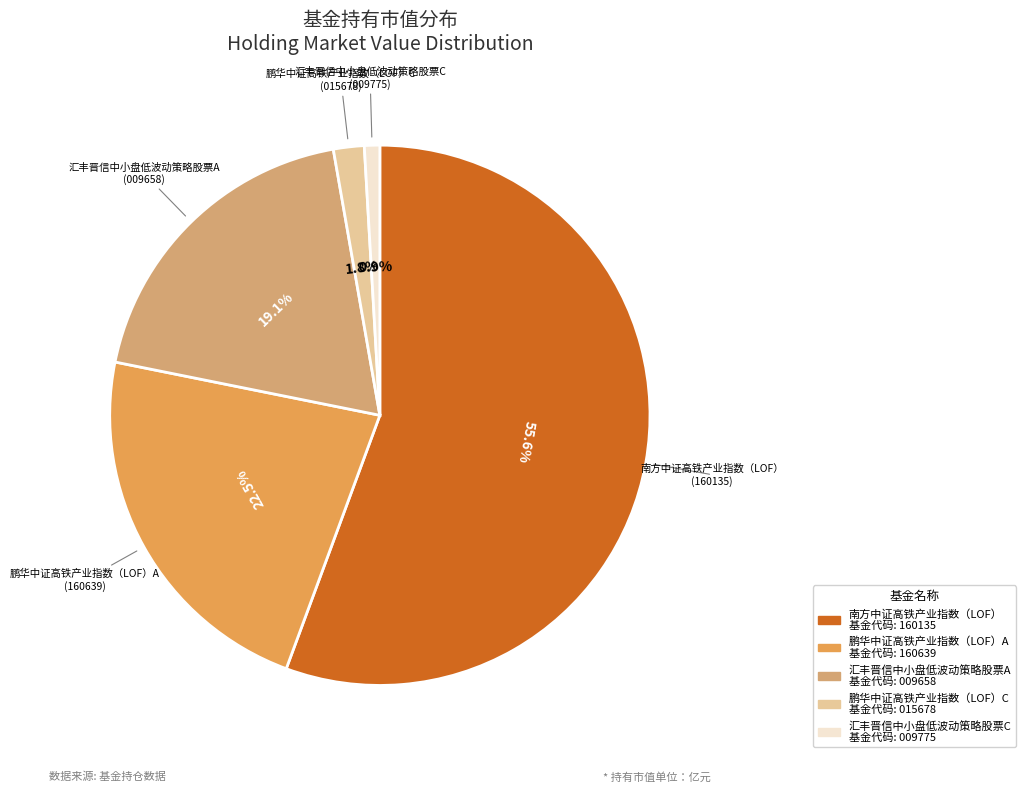

How much of the chart is everything except 汇丰晋信中小盘低波动策略股票A?

80.9%